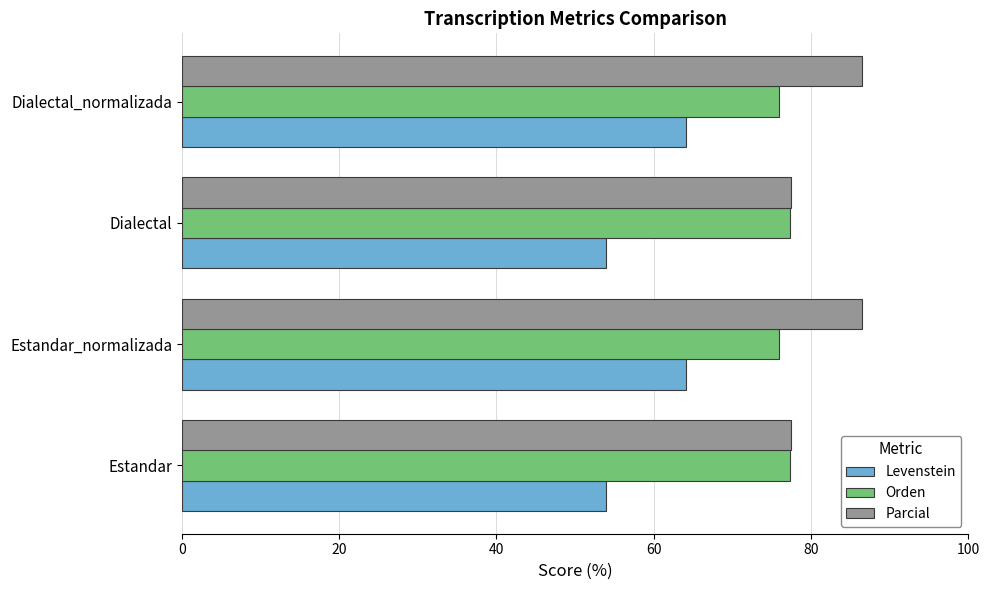

Which series has the largest total across all categories?

Parcial